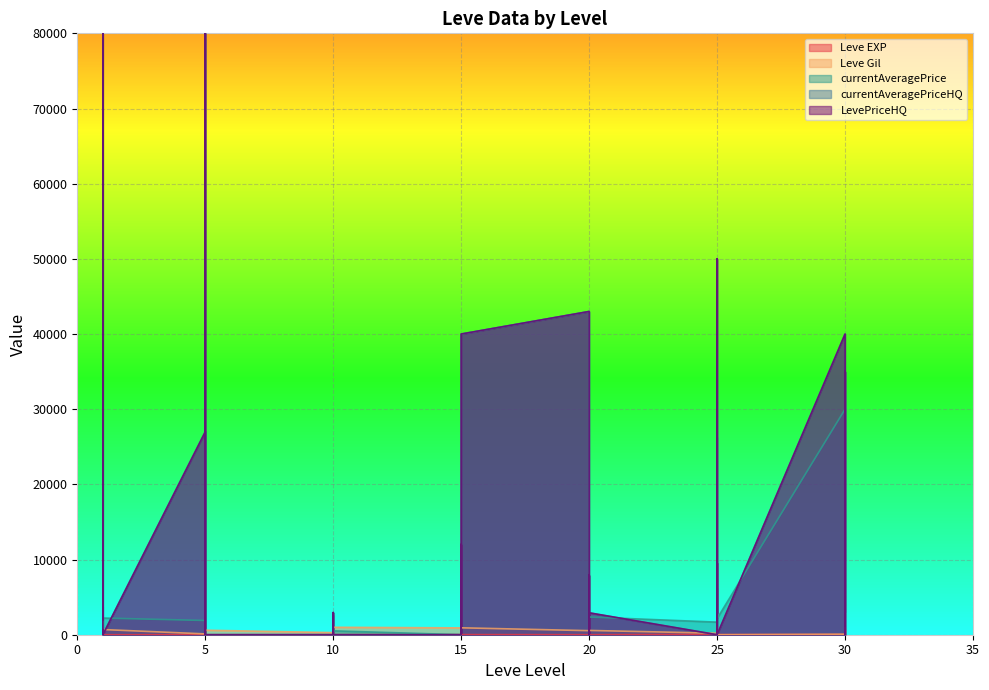

Read the currentAveragePrice value at 25.

6217